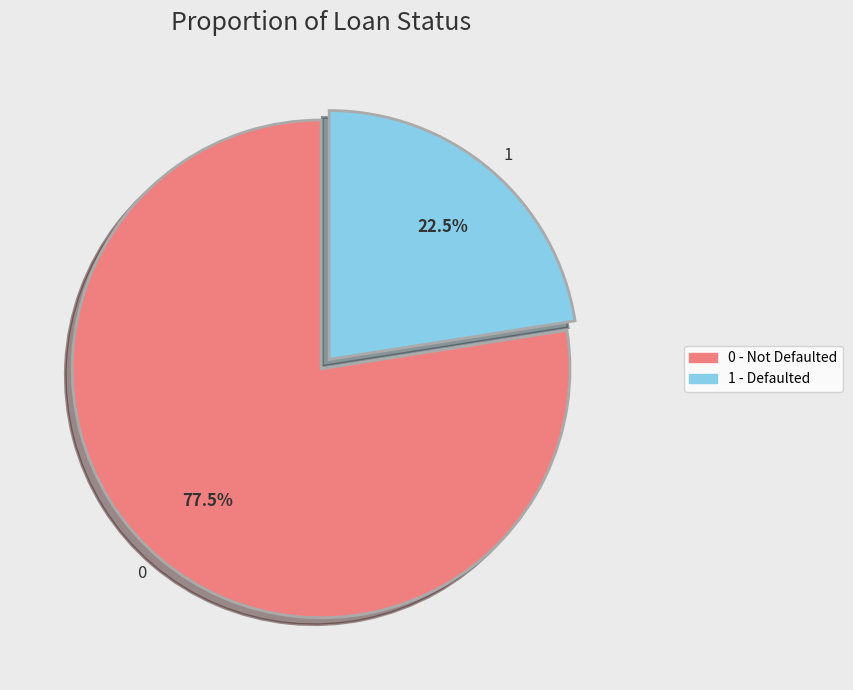

Count the number of slices in the pie.

2